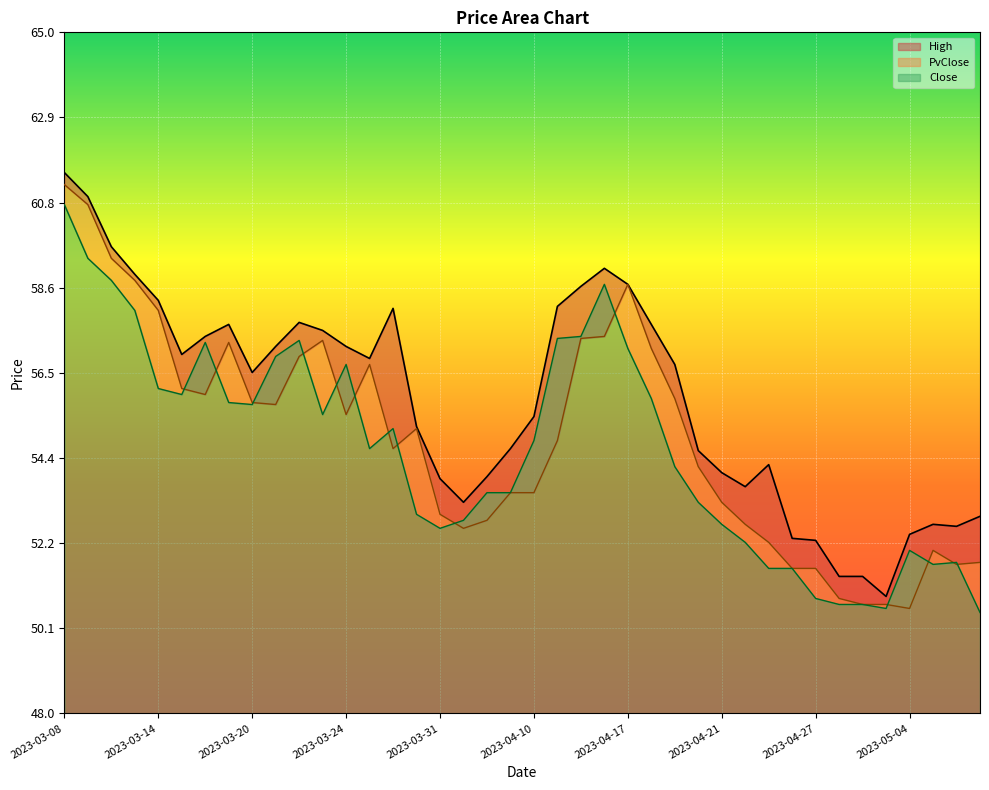

Which series has the largest total across all categories?

High